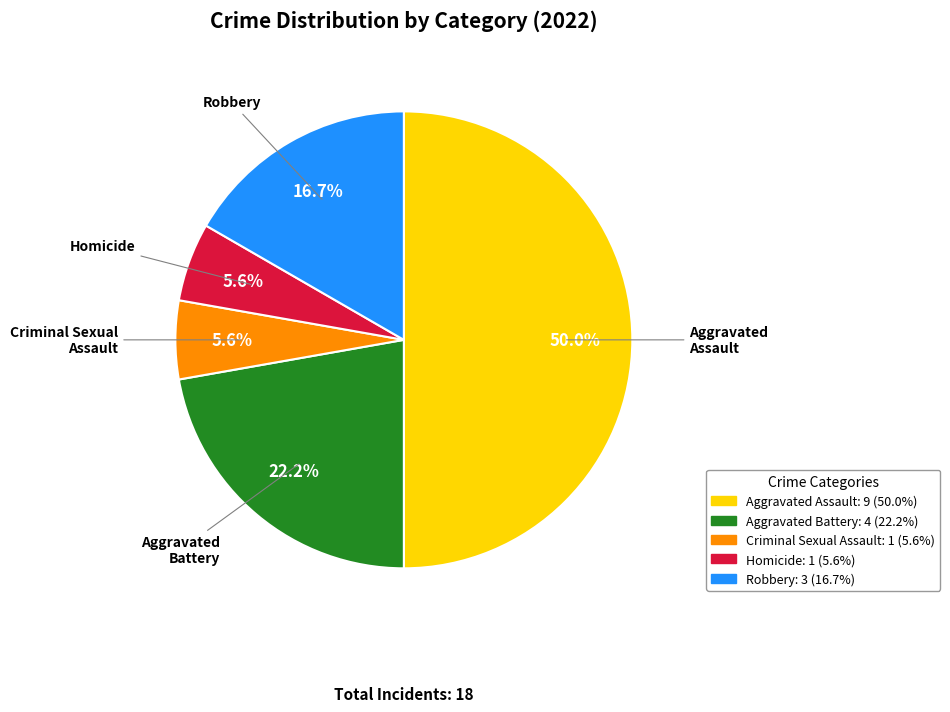

Approximately how many times larger is the value at Robbery compared to Aggravated Assault?

0.3